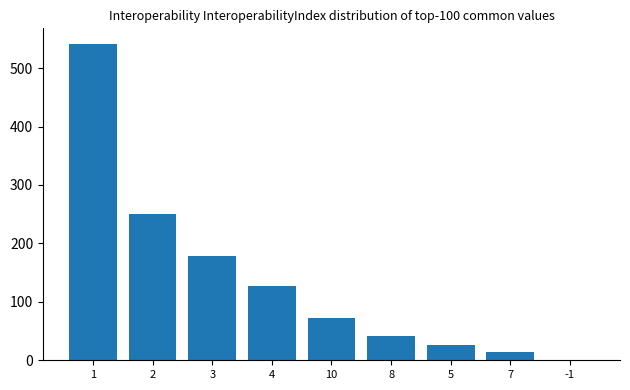

What is the change in value from 10 to 7?

-57